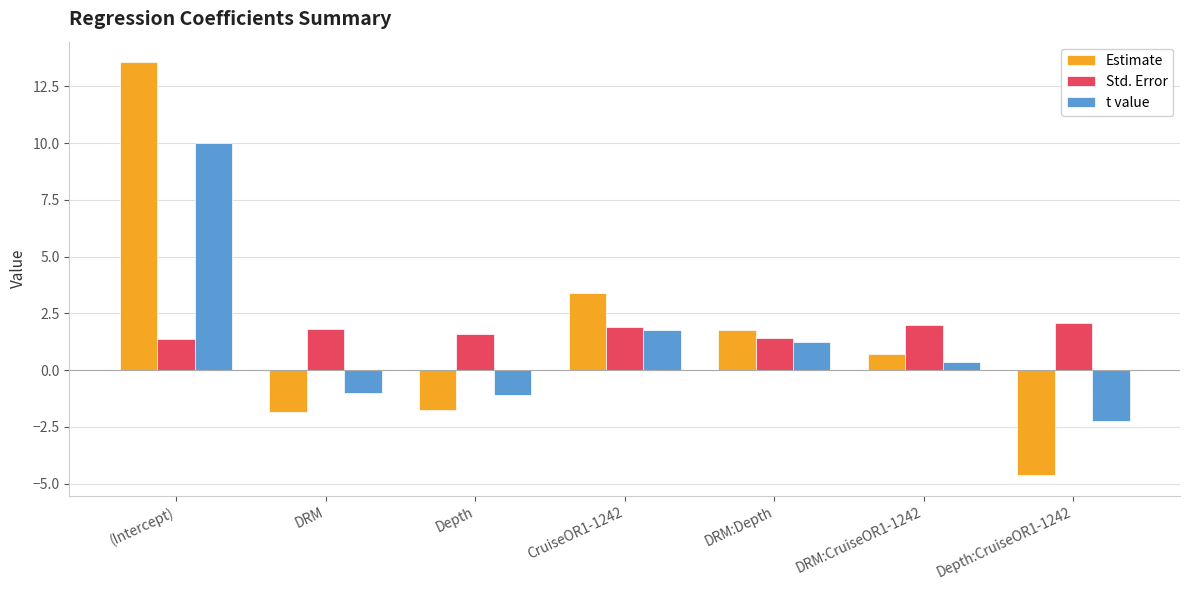

What is the label of the 2nd bar from the left?

DRM